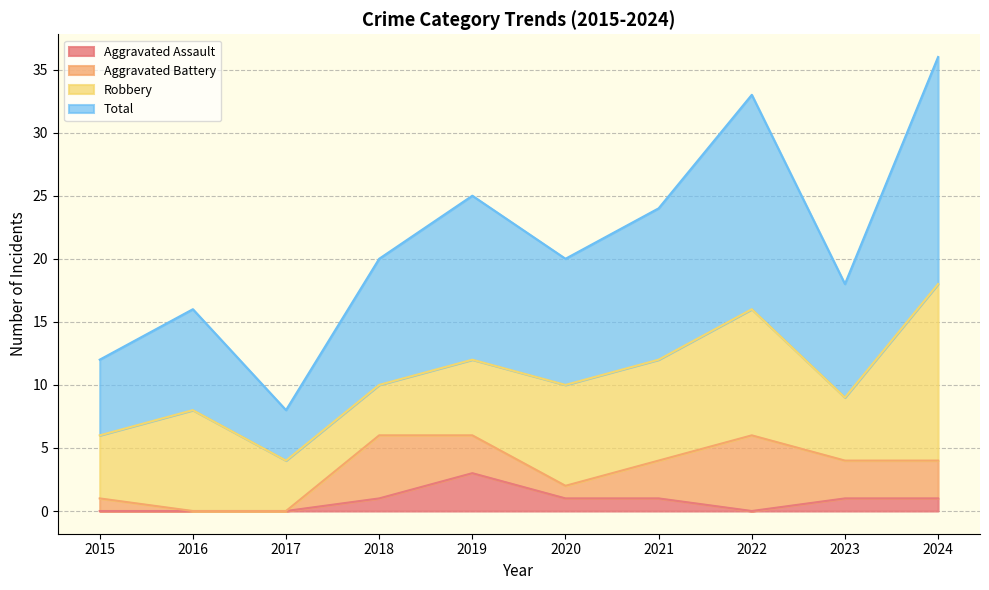

What is the average value of the Aggravated Assault series?

1